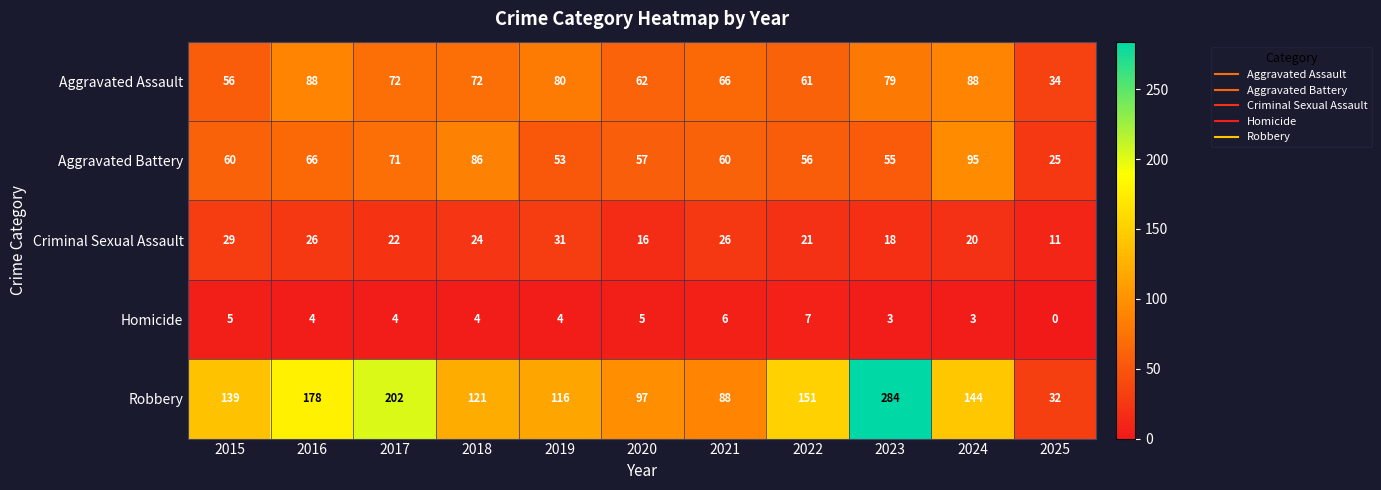

What is the difference between the maximum and second lowest values in the Aggravated Battery series?

42